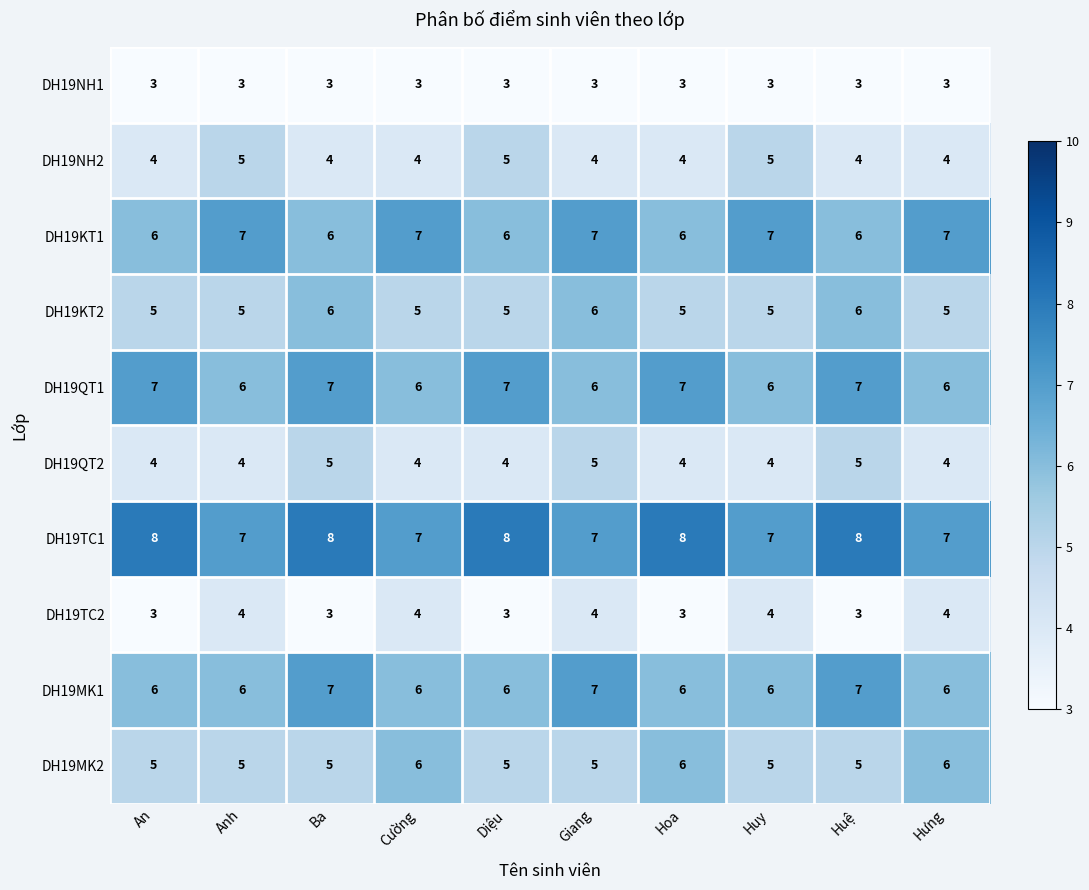

What is the difference between the highest and lowest values at Anh?

4